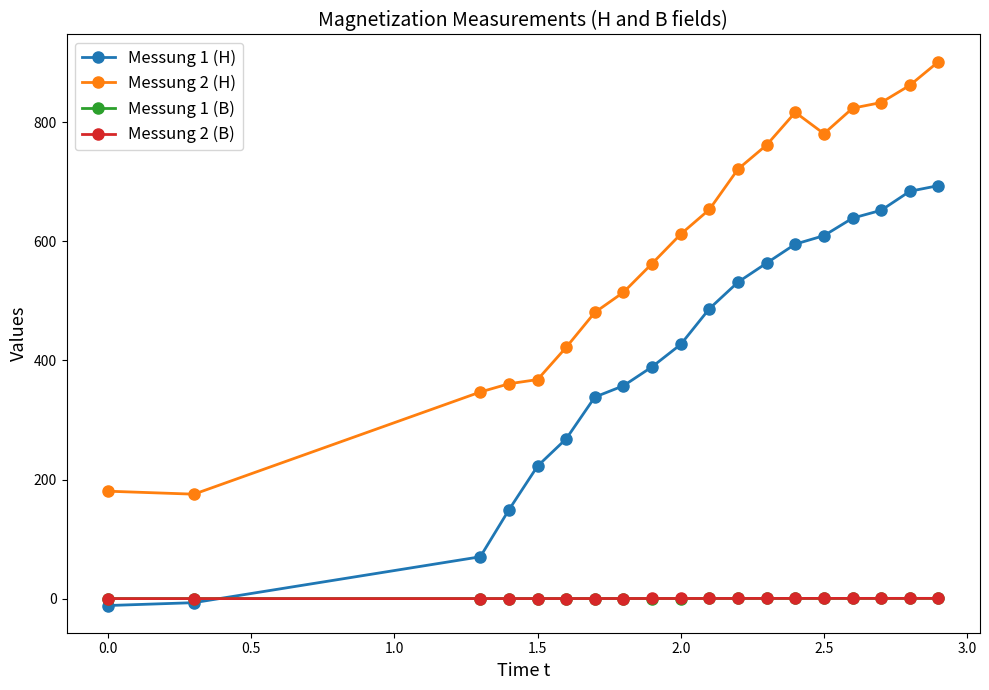

True or false: Messung 2 (H) and Messung 1 (B) cross at least once.

False